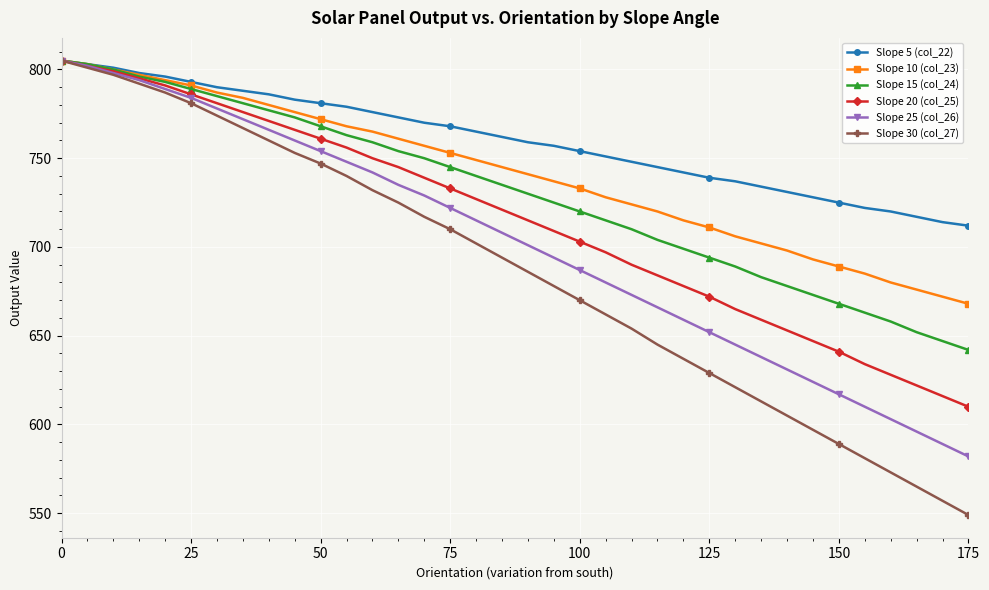

How many lines are shown in the chart?

6